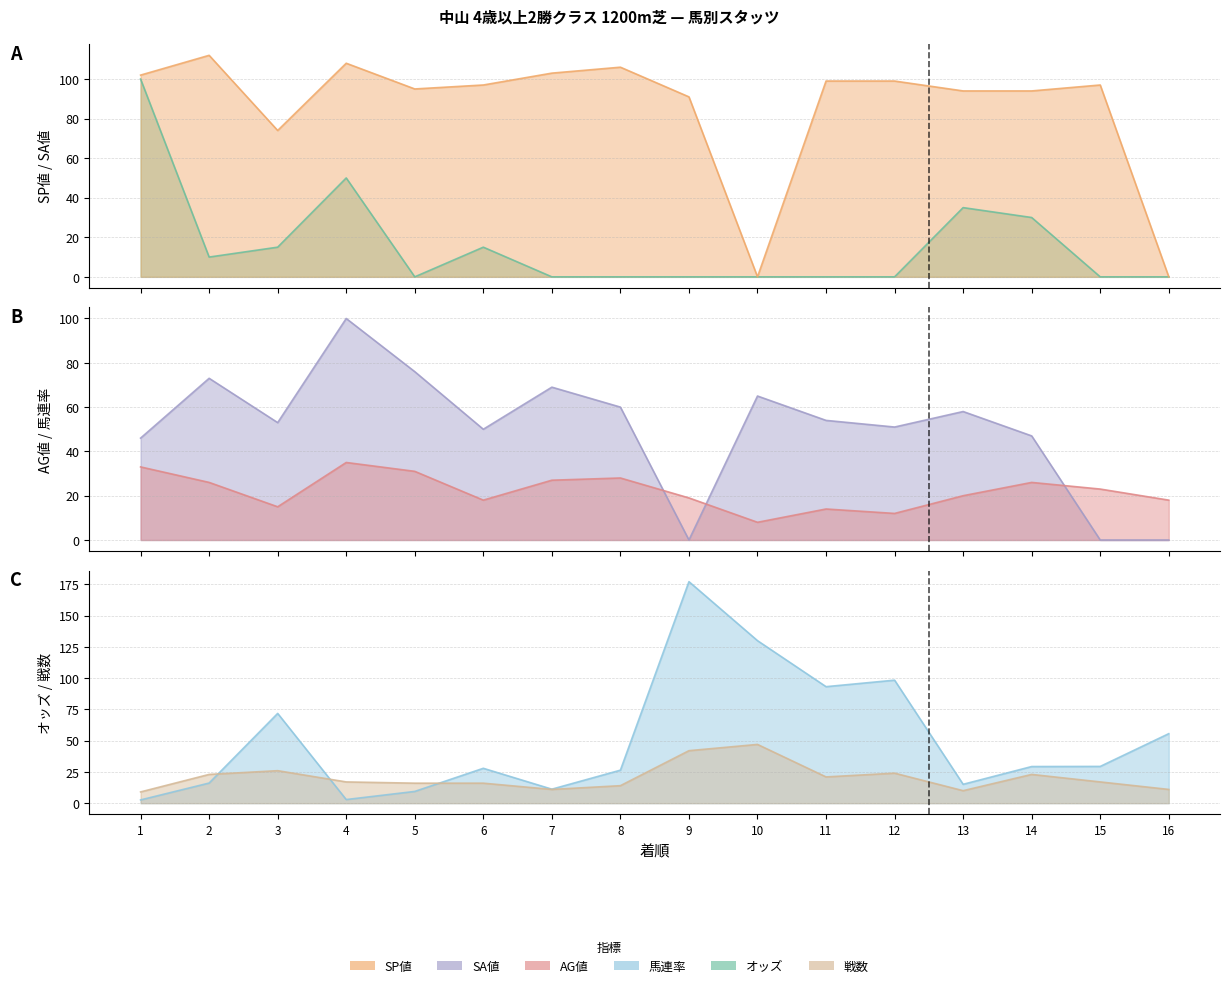

Which has a higher value, 10 or 14?

10